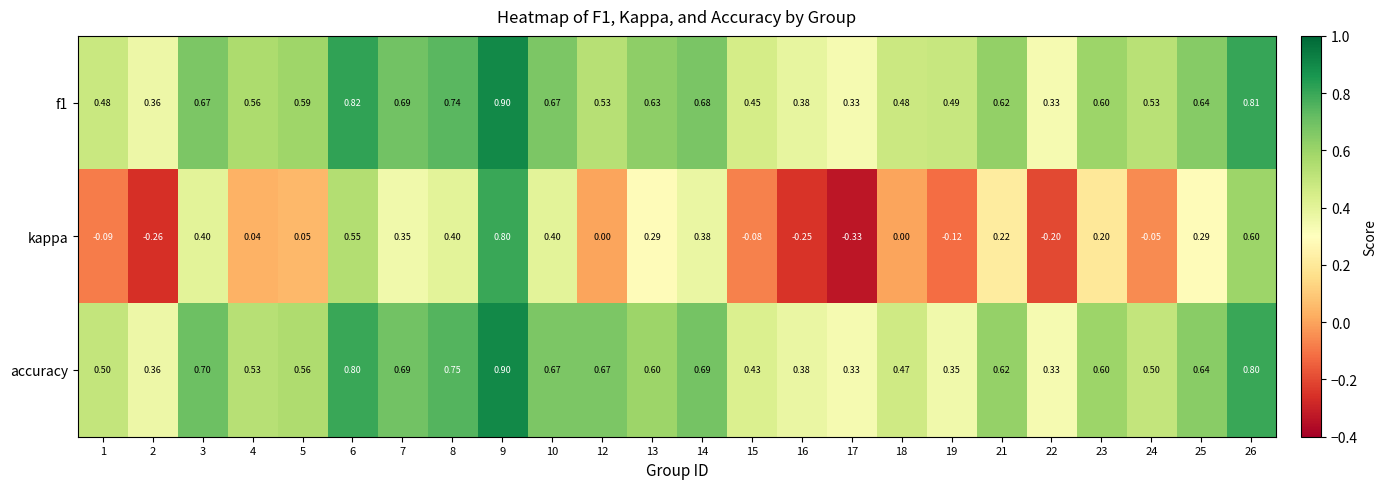

Which series has the largest range (max minus min)?

kappa